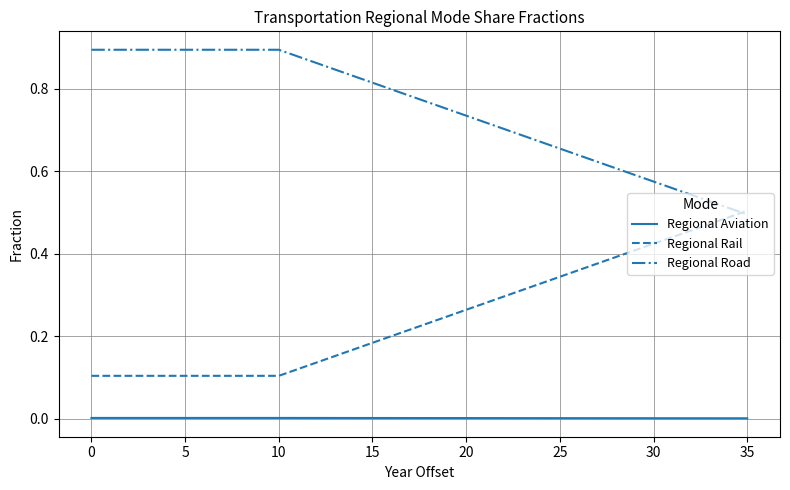

Rank the series by their maximum value, from lowest to highest.

Regional Aviation, Regional Rail, Regional Road